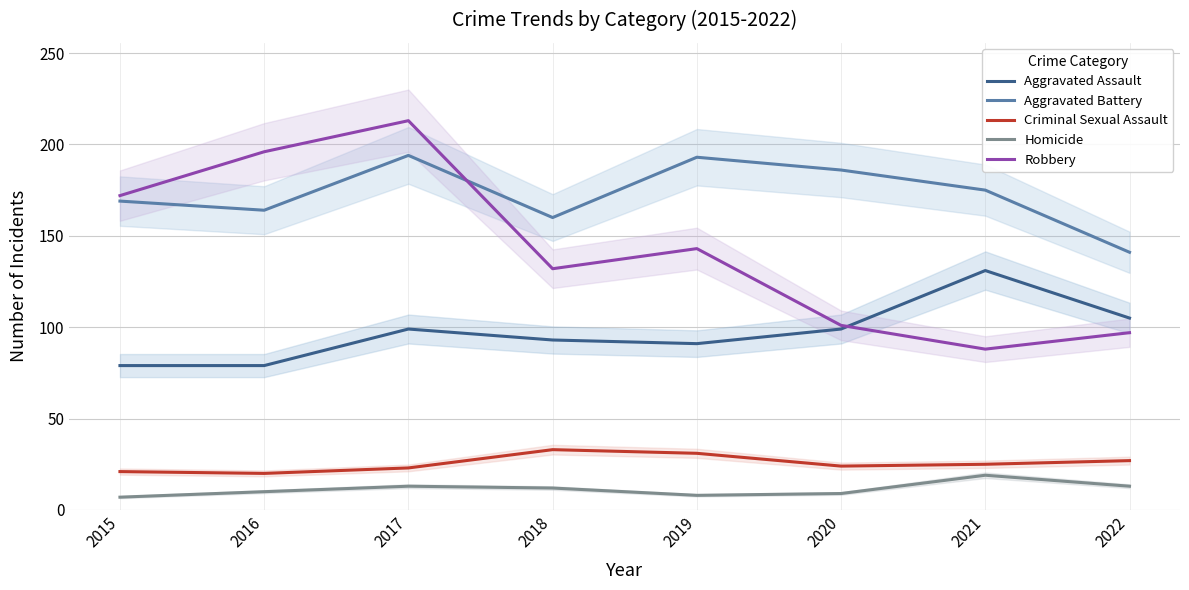

How many distinct data groups are displayed?

5